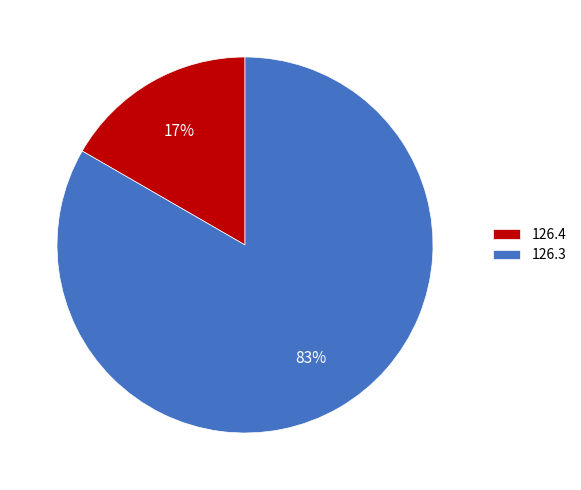

Which slice represents more than half of the pie?

126.3